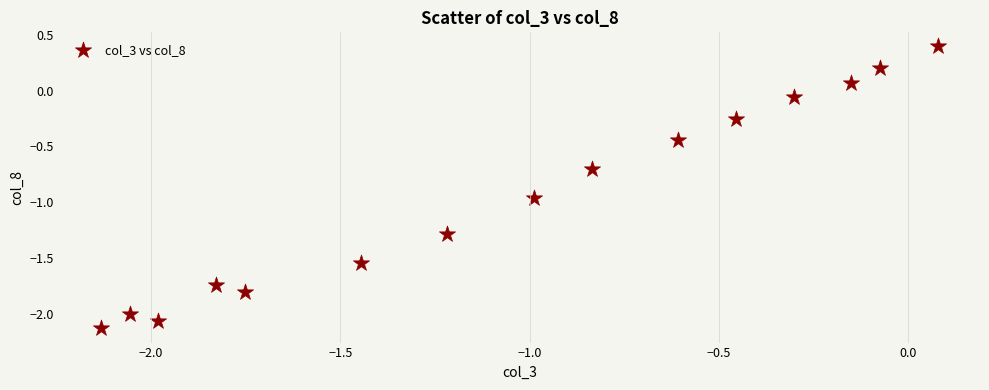

What is the range of Y values (max minus min)?

2.5